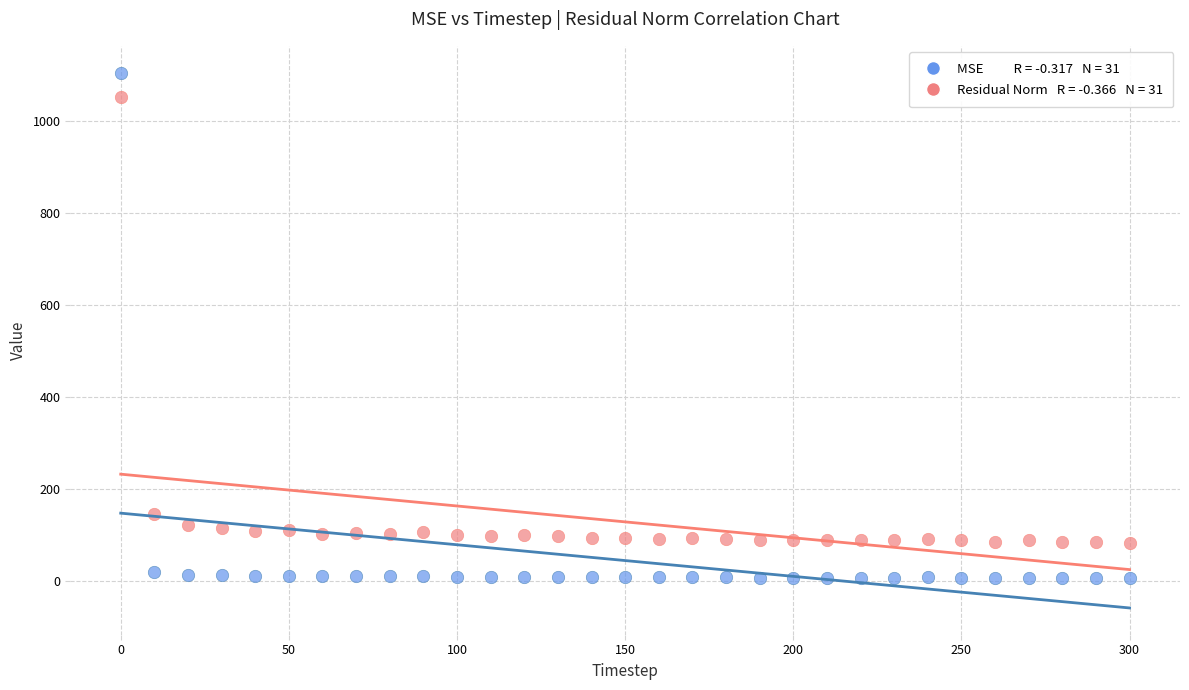

Across all data points, what is the range of X values (max minus min)?

300.0